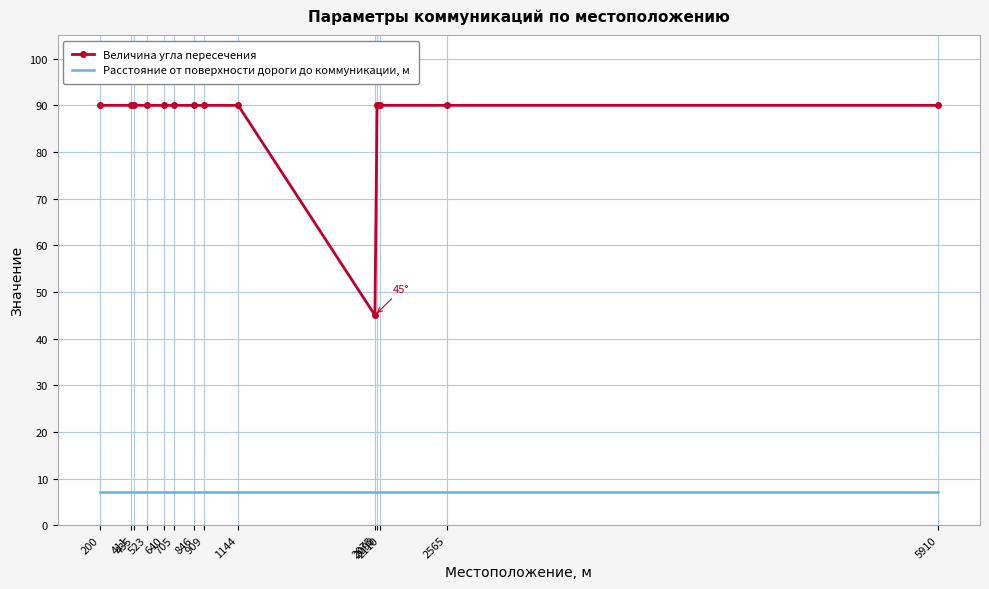

True or false: Расстояние от поверхности дороги до коммуникации, м and Величина угла пересечения cross at least once.

False